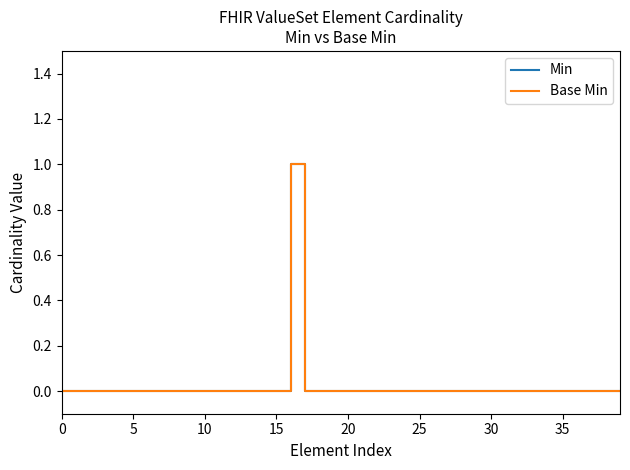

Does the chart display data point markers on the line(s)?

No